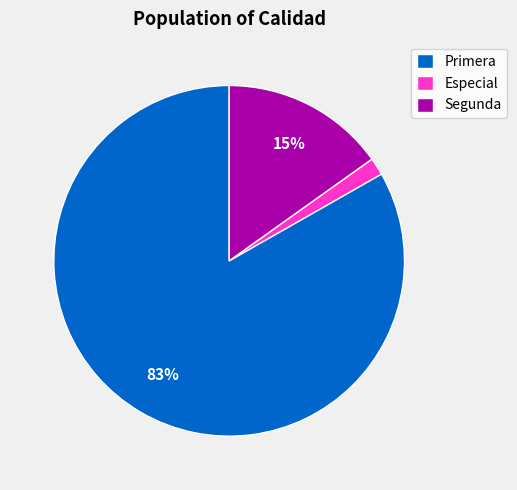

To the nearest percent, what portion does Segunda represent?

15%